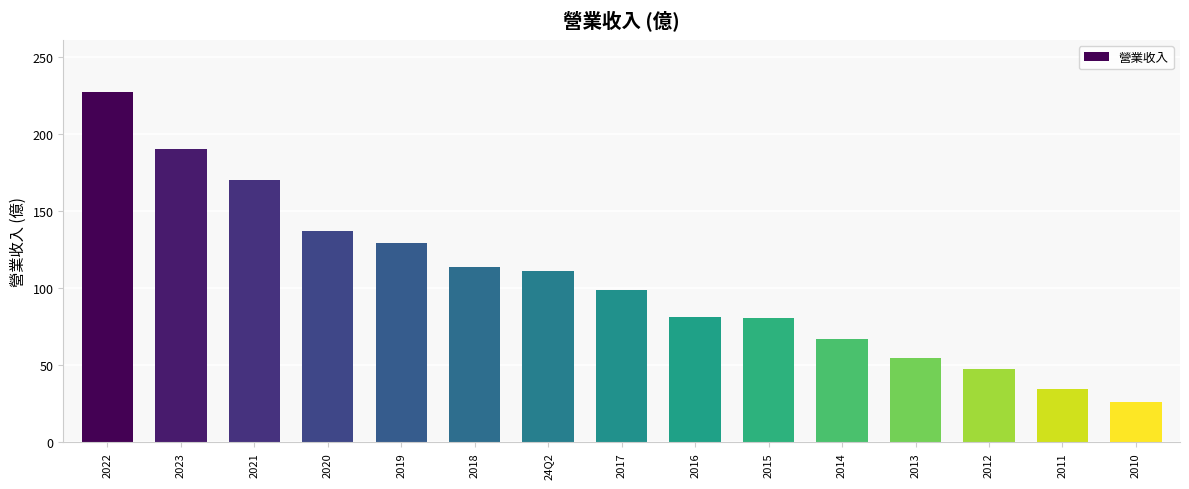

What is the label of the 3rd bar from the right?

2012